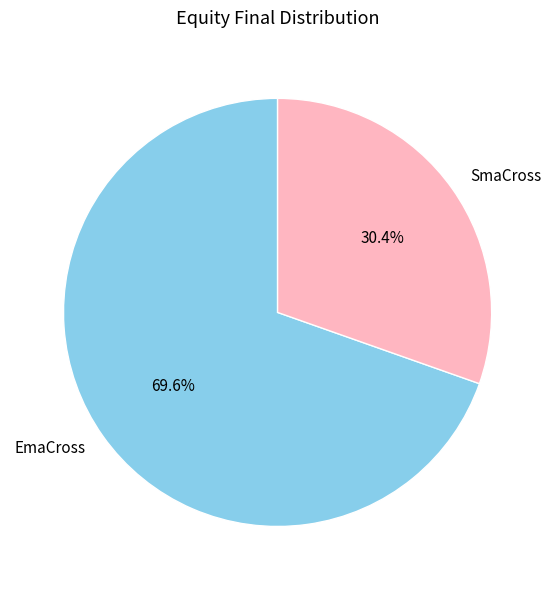

Combined, what portion of the pie is SmaCross and EmaCross?

100.0%